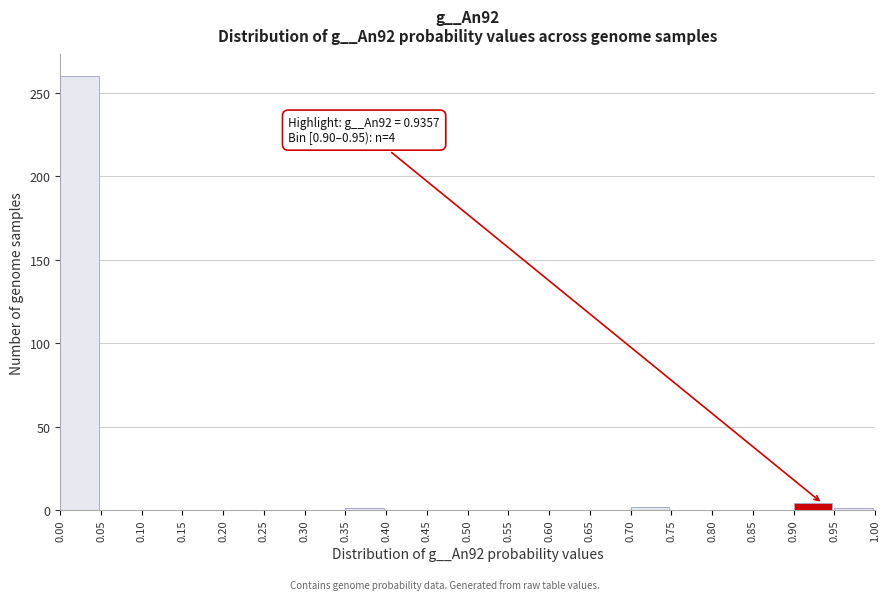

Over which range of the x-axis is the bar tallest?

0.00 to 0.05